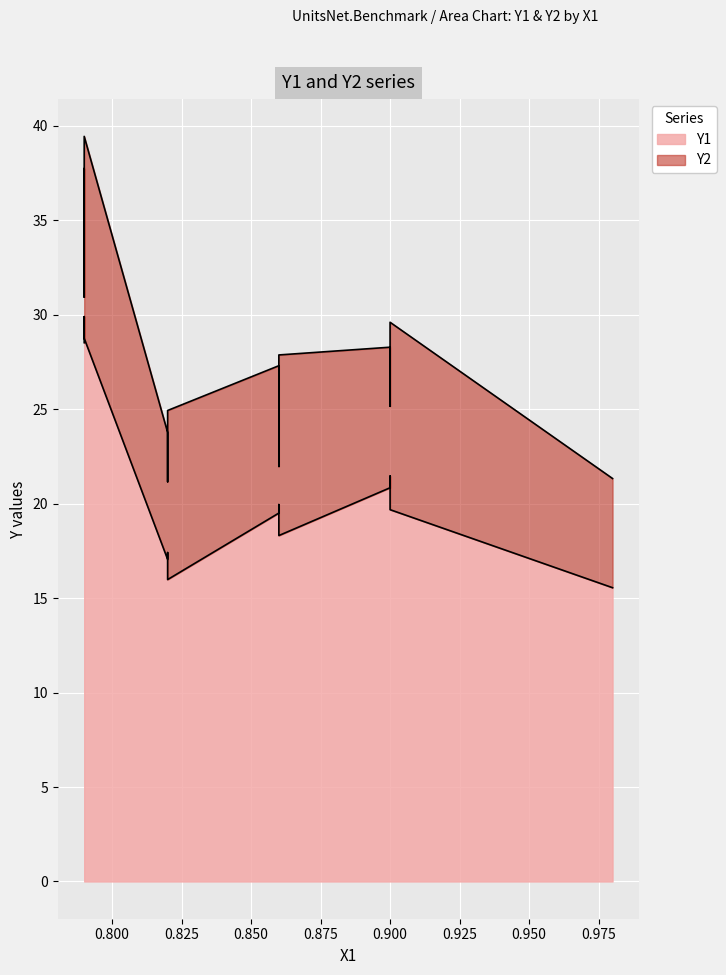

How many lines are shown in the chart?

2